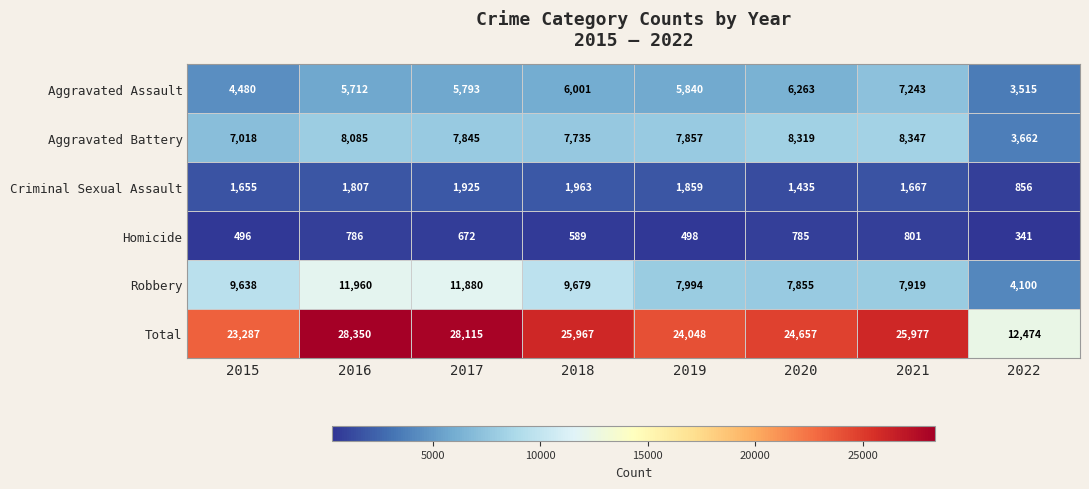

Rank the categories by Aggravated Battery value from highest to lowest.

2021, 2020, 2016, 2019, 2017, 2018, 2015, 2022